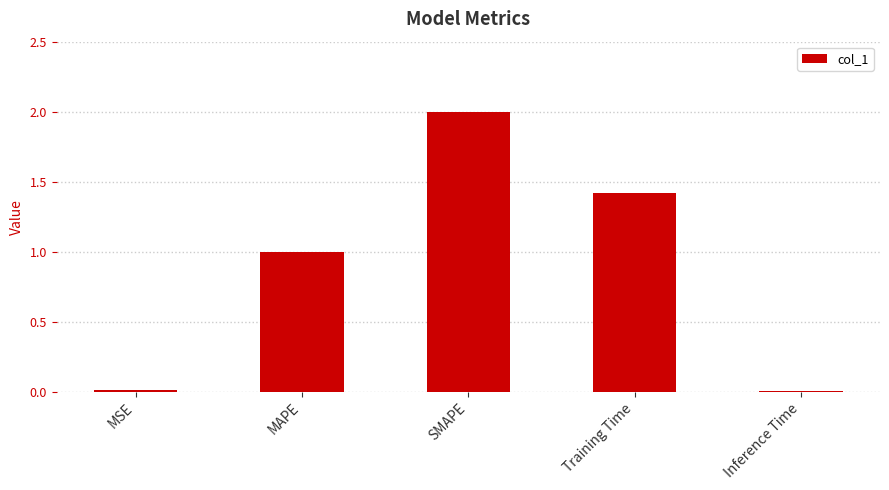

What is the change in value from SMAPE to Inference Time?

-2.0